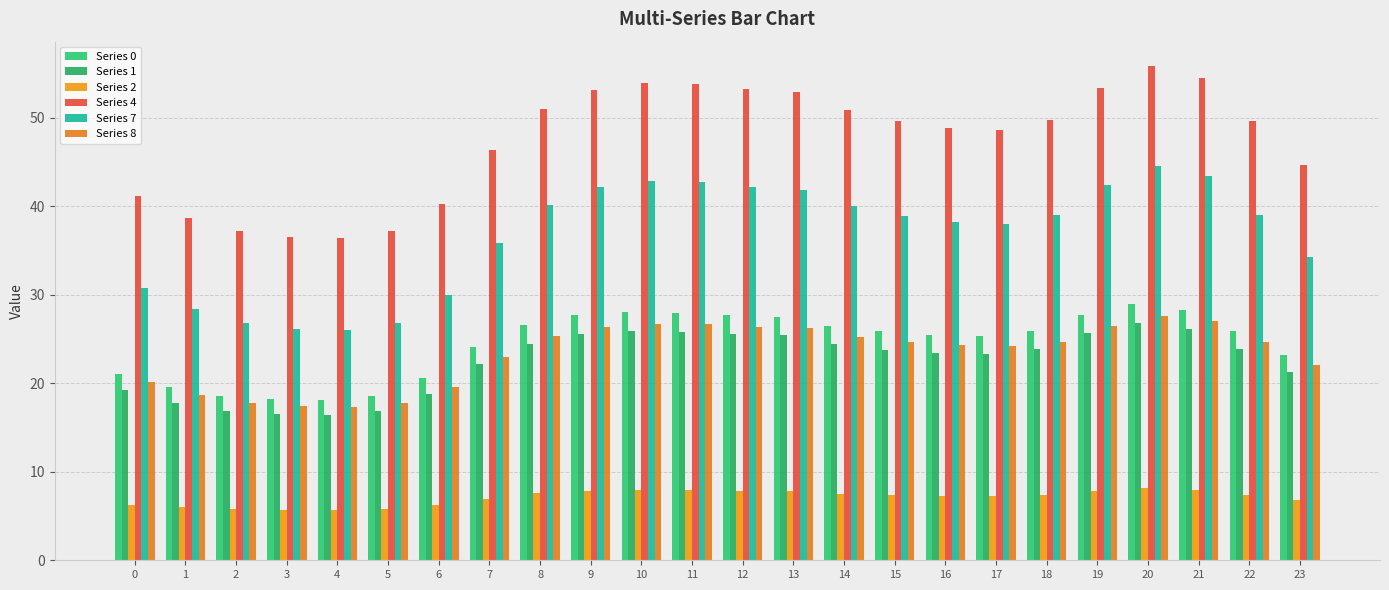

At which label is Series 0 closest to 23?

23